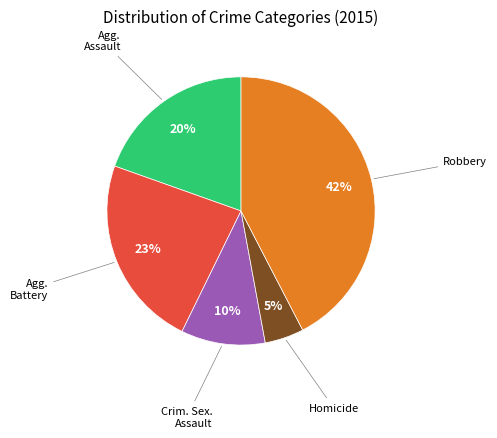

Is there a majority slice in this chart?

No